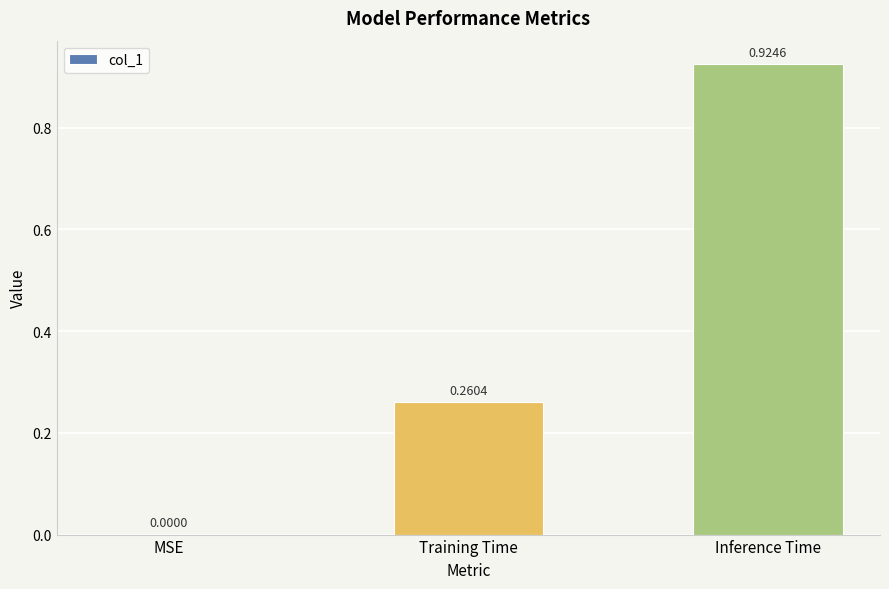

True or false: the data shows 0.0 at MSE.

True